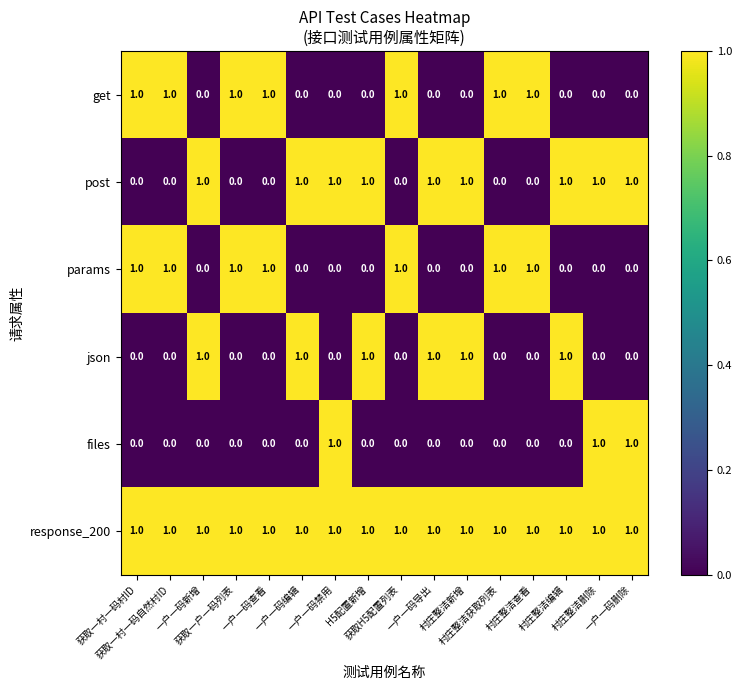

At how many categories does at least one series exceed 0?

16